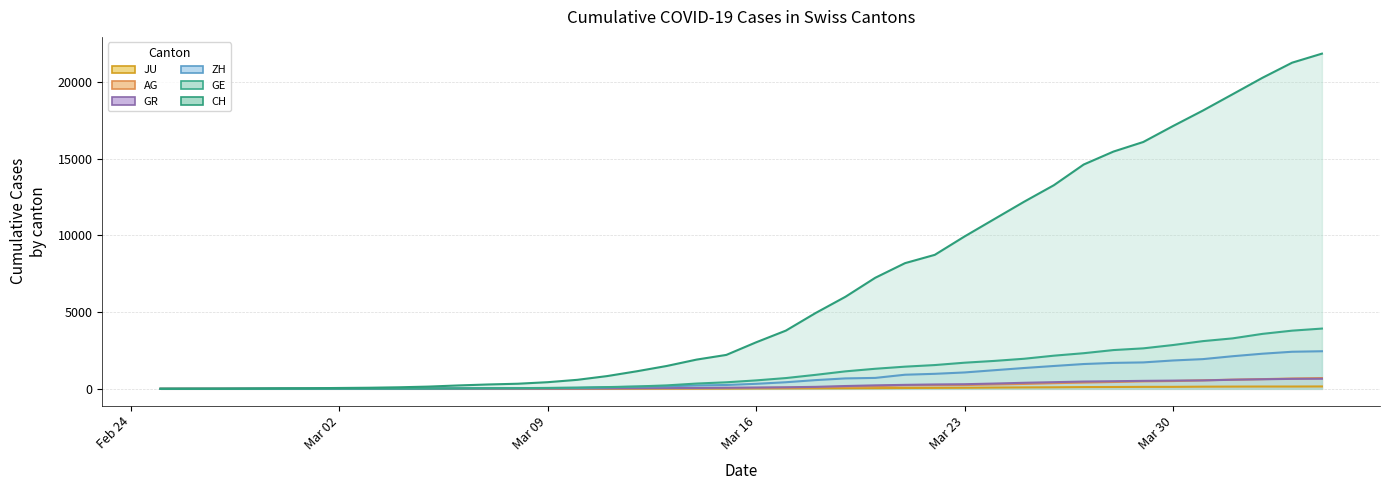

True or false: GR has more than 2 interior local peaks.

False